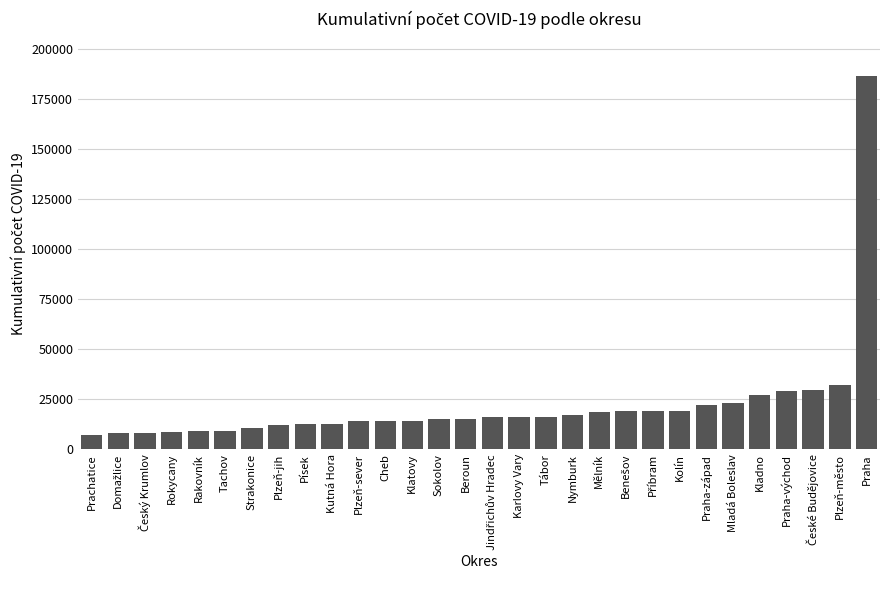

The value at Klatovy is 14298. True or false?

True